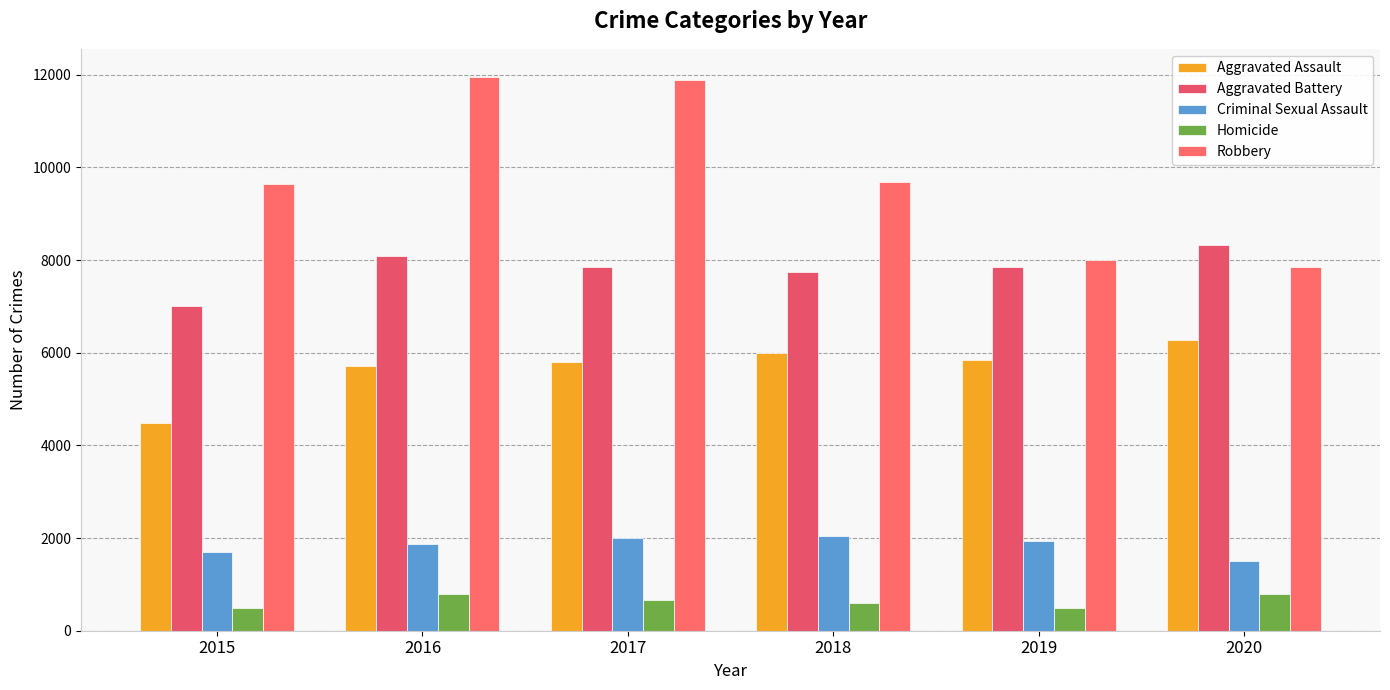

Rank the series by their maximum value, from highest to lowest.

Robbery, Aggravated Battery, Aggravated Assault, Criminal Sexual Assault, Homicide